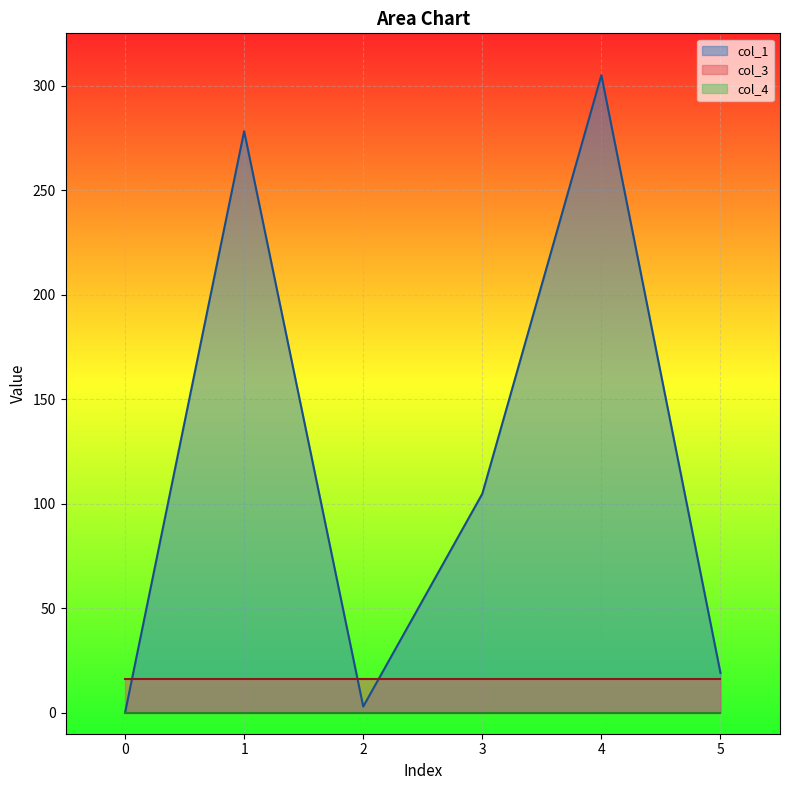

True or false: col_1 and col_3 intersect in this chart.

True